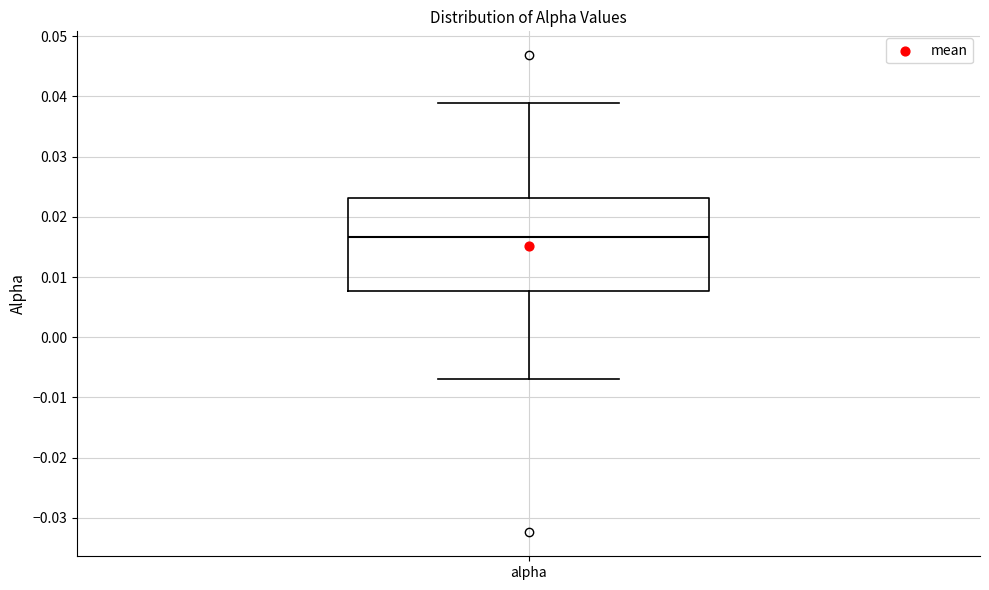

Where does the lower whisker of the box for alpha end on the y-axis? The values are not printed on the chart, so give them approximately, as read against the axis.

-0.007